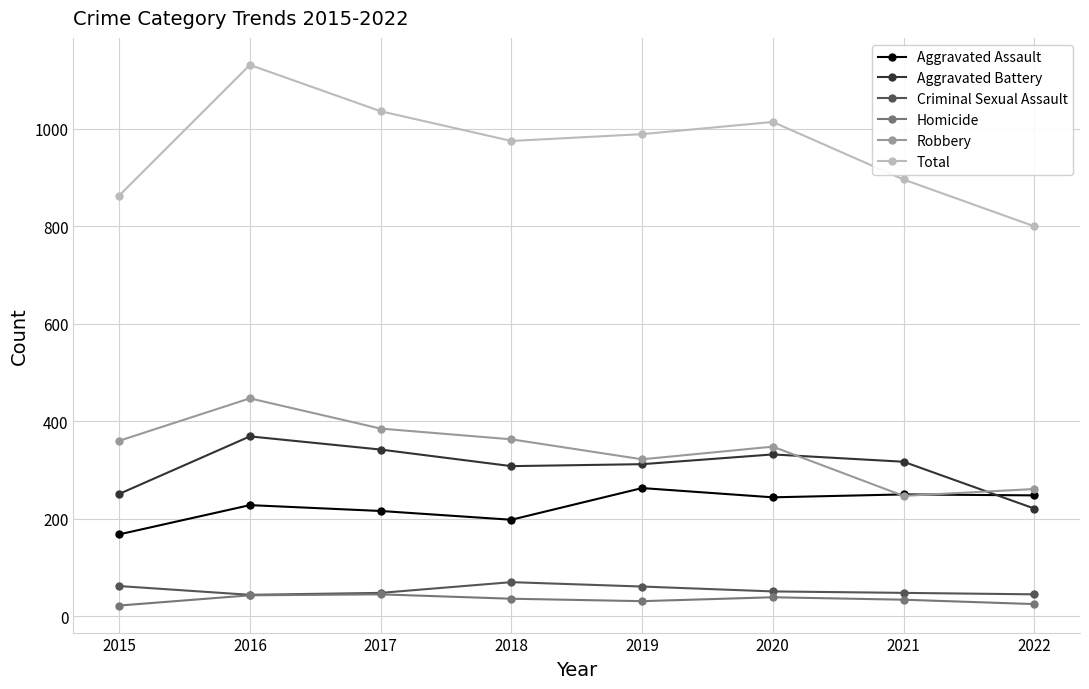

What is the value of the Aggravated Assault point at the 5th from the left?

263